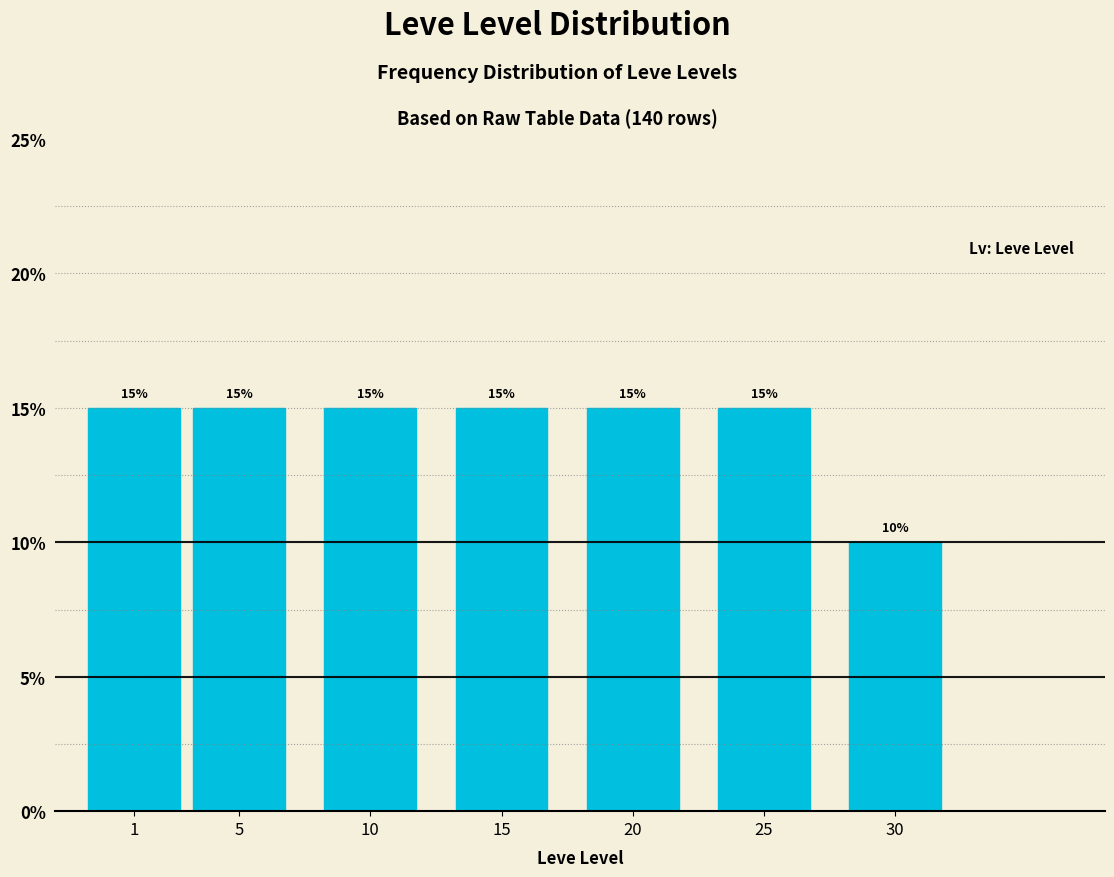

Reading left to right, extract all data points from this chart.

1=15	5=15	10=15	15=15	20=15	25=15	30=10